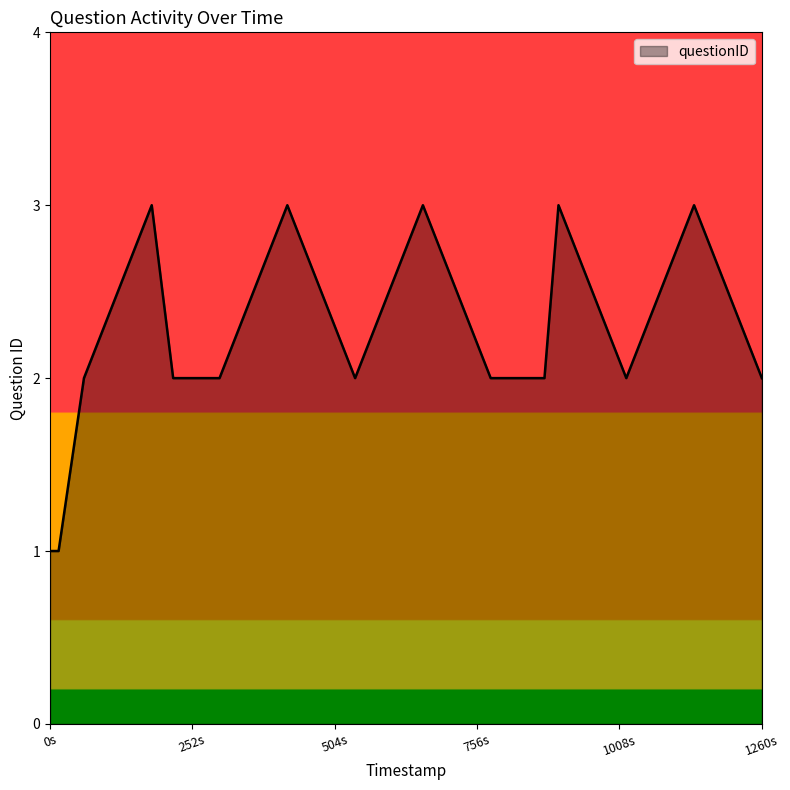

How many lines are shown in the chart?

1